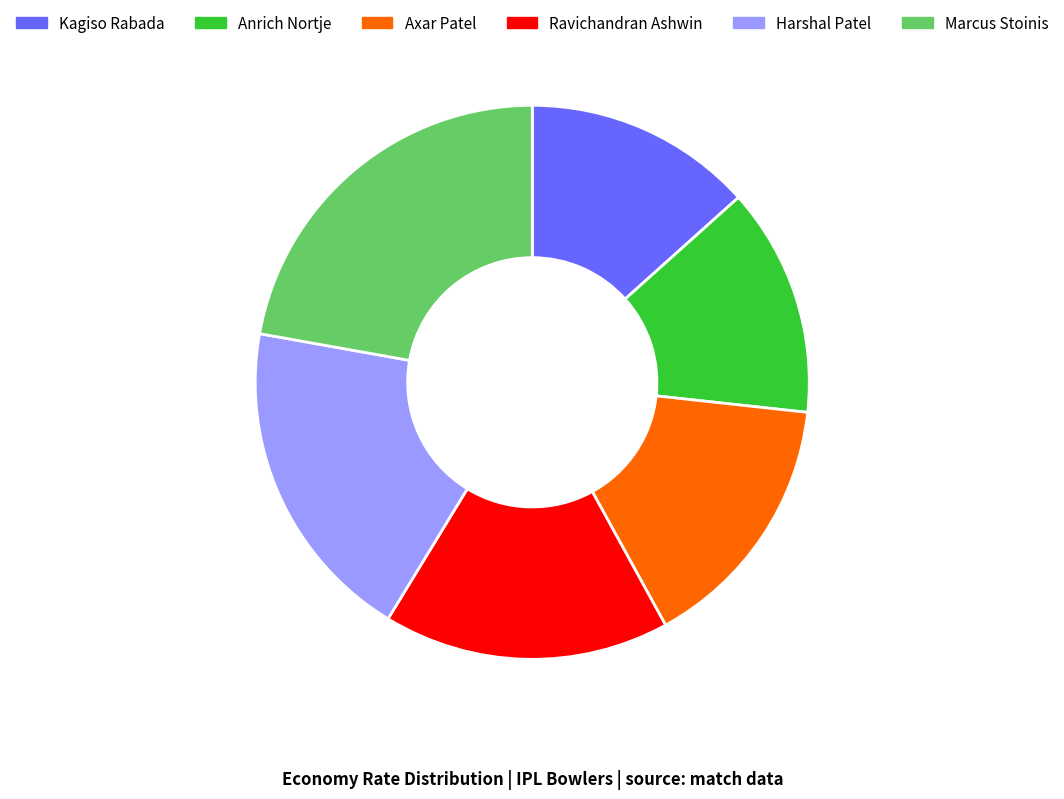

True or false: Axar Patel accounts for 21% of the total.

False